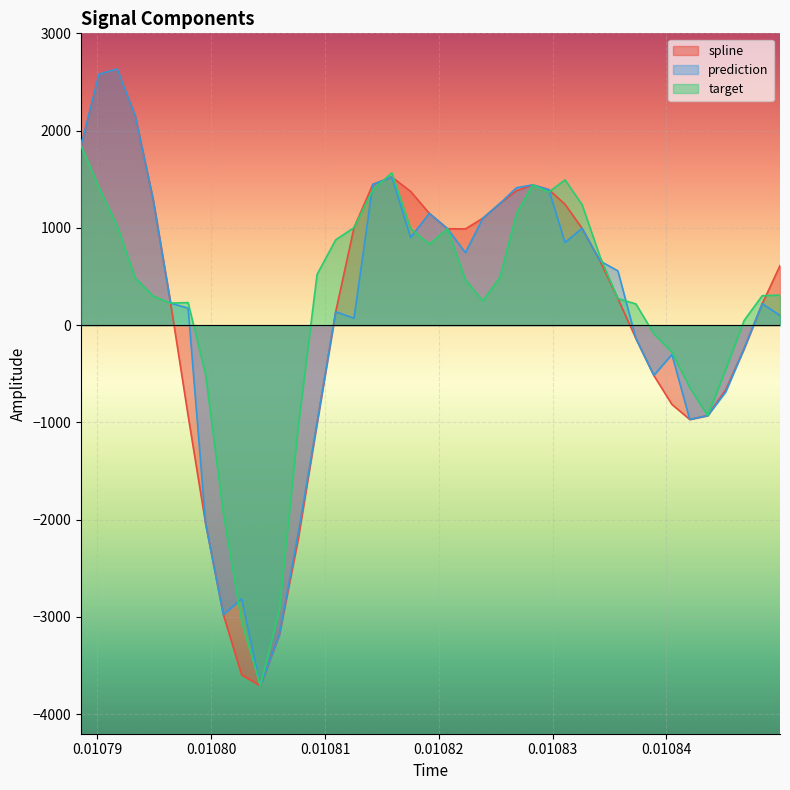

What is the minimum value shown in the chart?

-3706.9